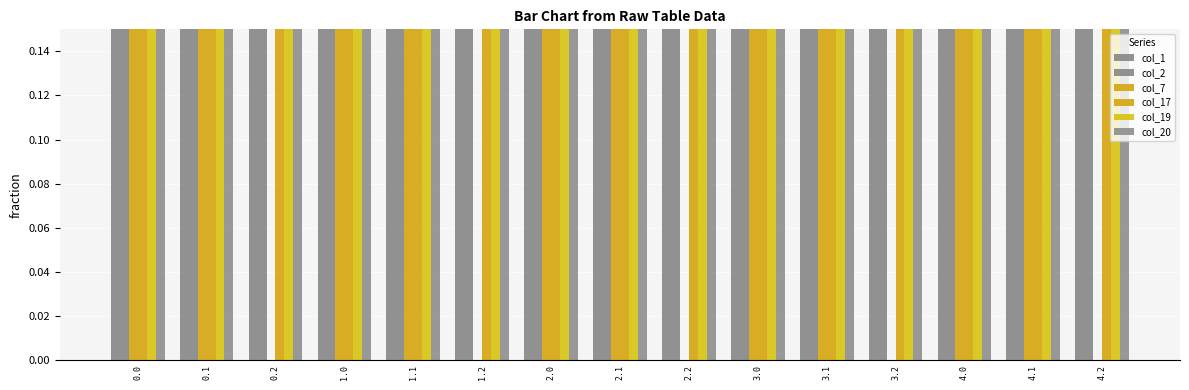

How many bars are there in each group?

6